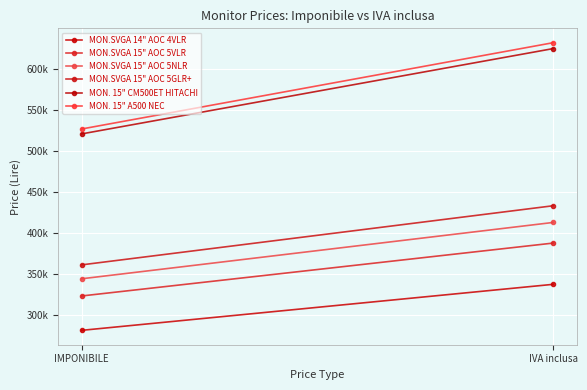

True or false: MON.SVGA 15" AOC 5NLR has a value of 412800 at IVA inclusa.

True